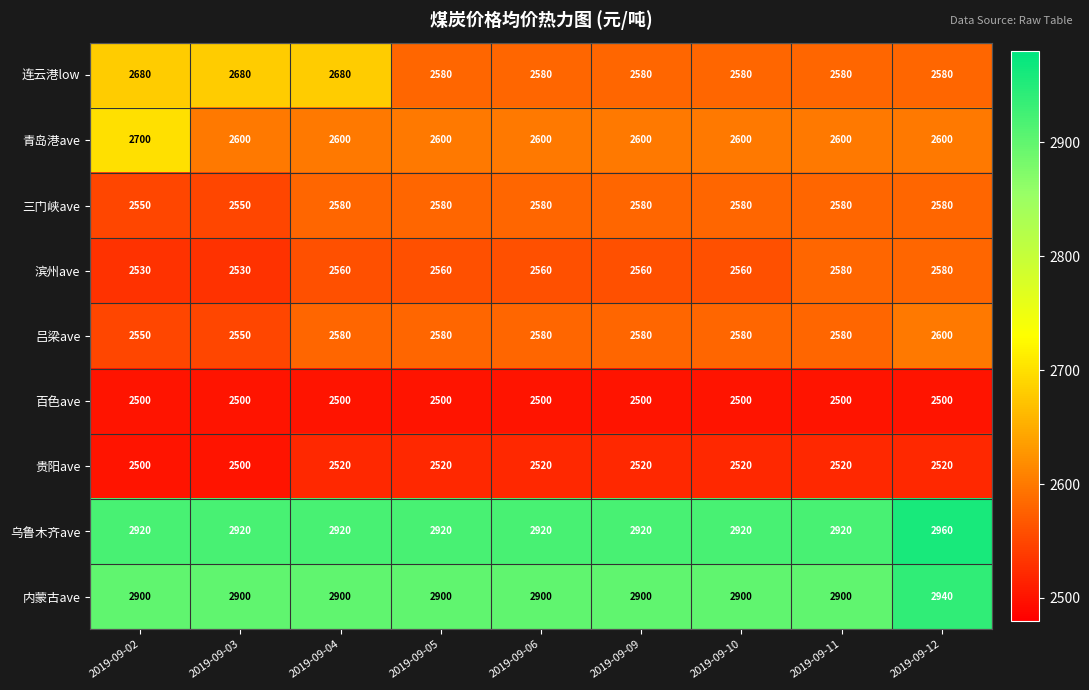

Is the value of 滨州ave at 2019-09-02 greater than the value of 青岛港ave at 2019-09-05?

No